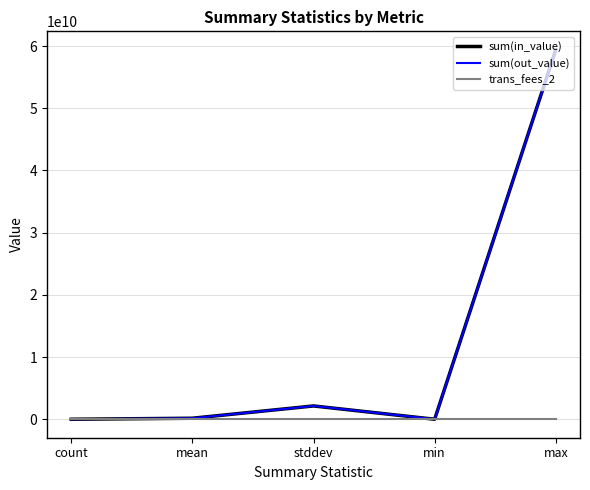

What is the minimum value for sum(in_value)?

1606.0